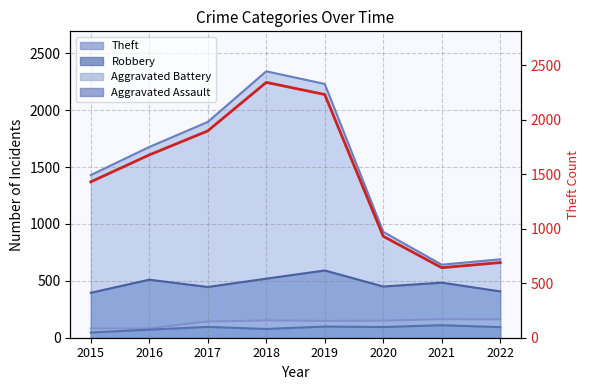

Is it true that the value at 2016 is 2212?

False